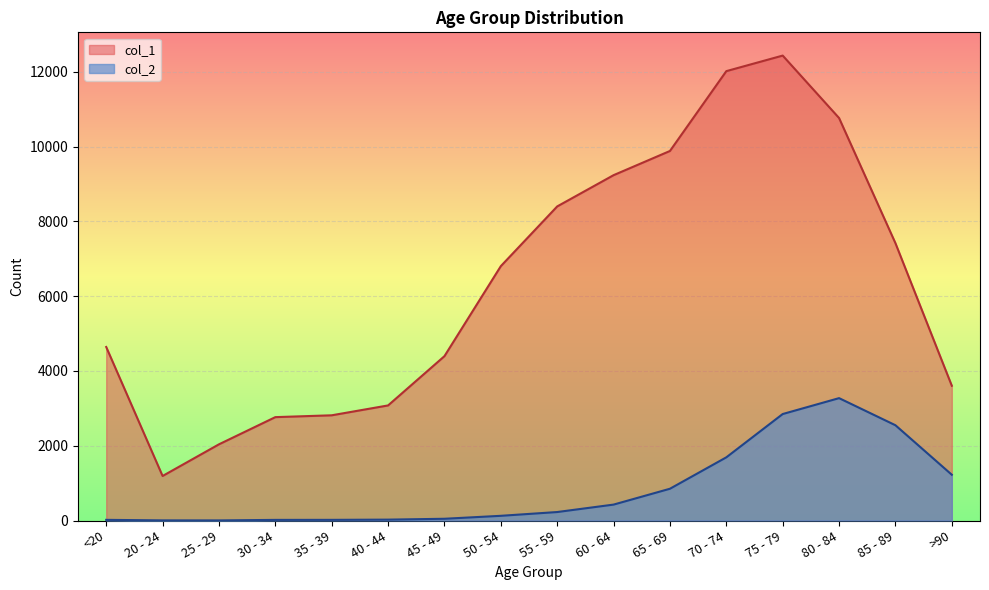

Reading left to right, transcribe all the data shown in this chart.

col_1: <20=4641	20 - 24=1191	25 - 29=2038	30 - 34=2765	35 - 39=2814	40 - 44=3078	45 - 49=4396	50 - 54=6803	55 - 59=8400	60 - 64=9236	65 - 69=9883	70 - 74=12018	75 - 79=12434	80 - 84=10764	85 - 89=7417	>90=3604
col_2: <20=18	20 - 24=4	25 - 29=3	30 - 34=17	35 - 39=18	40 - 44=24	45 - 49=47	50 - 54=126	55 - 59=227	60 - 64=426	65 - 69=850	70 - 74=1690	75 - 79=2848	80 - 84=3273	85 - 89=2548	>90=1224